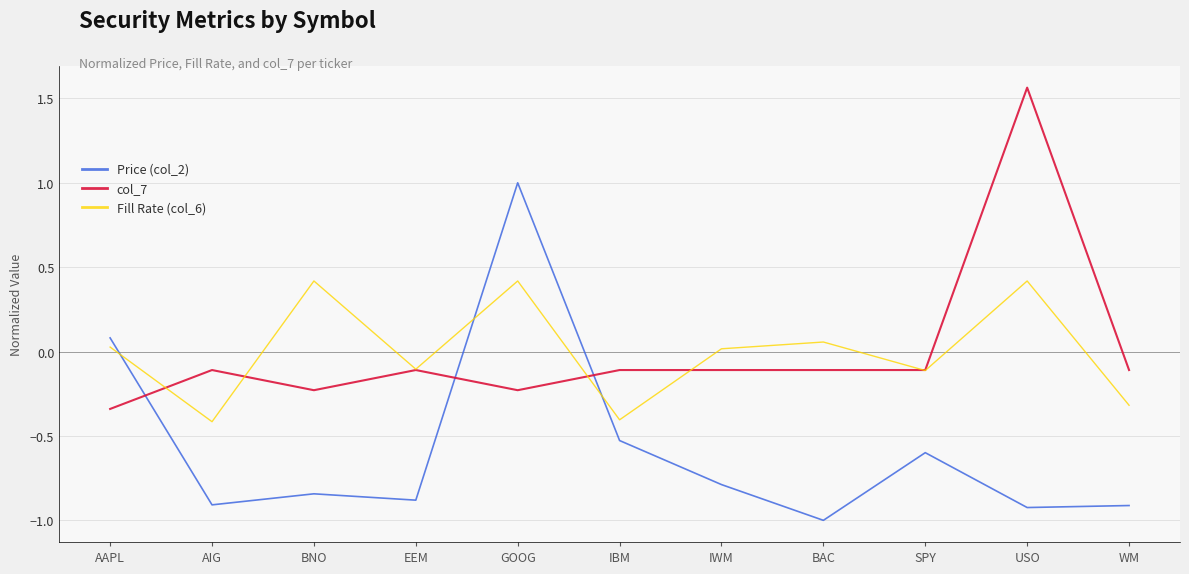

What position from the right is EEM?

8